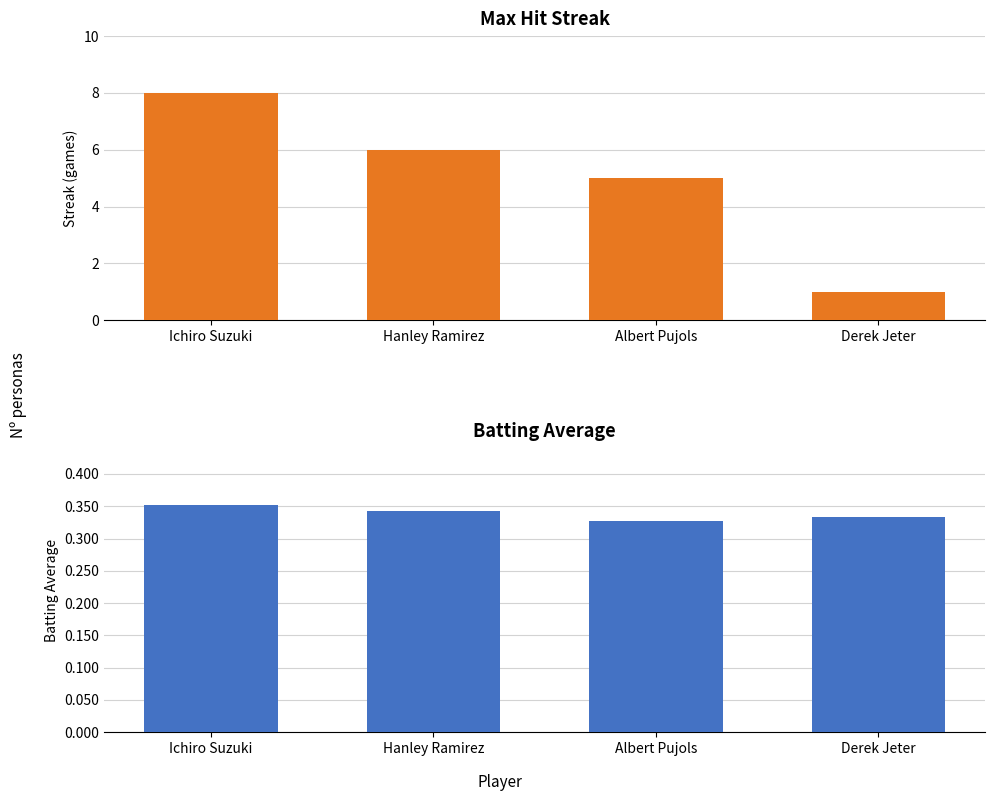

What is the sum of all Max Streak values?

20.0